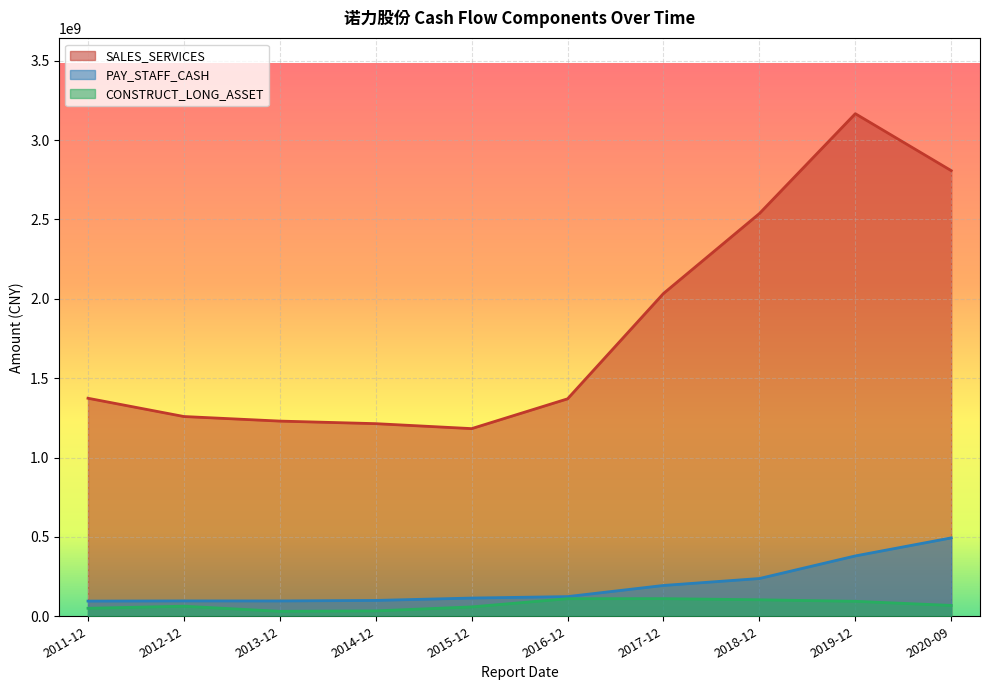

What is the sum of all PAY_STAFF_CASH values?

1933713087.2